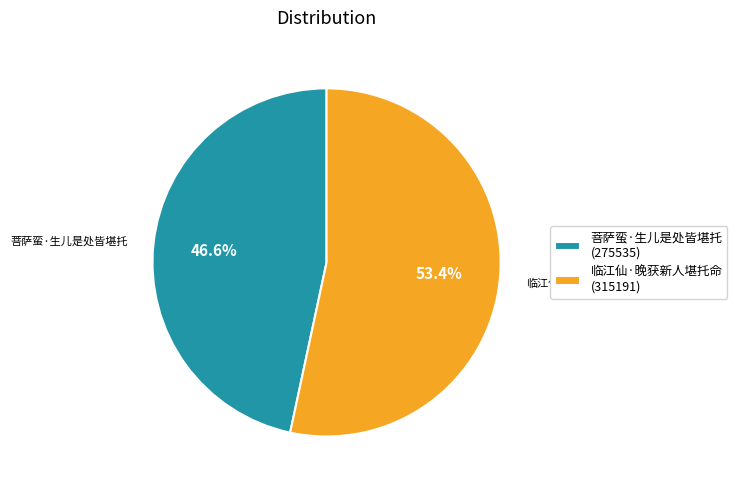

How many slices are in this pie chart?

2